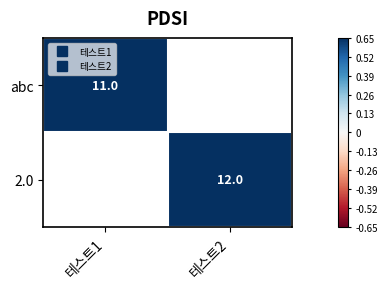

Which series has the largest range (max minus min)?

abc